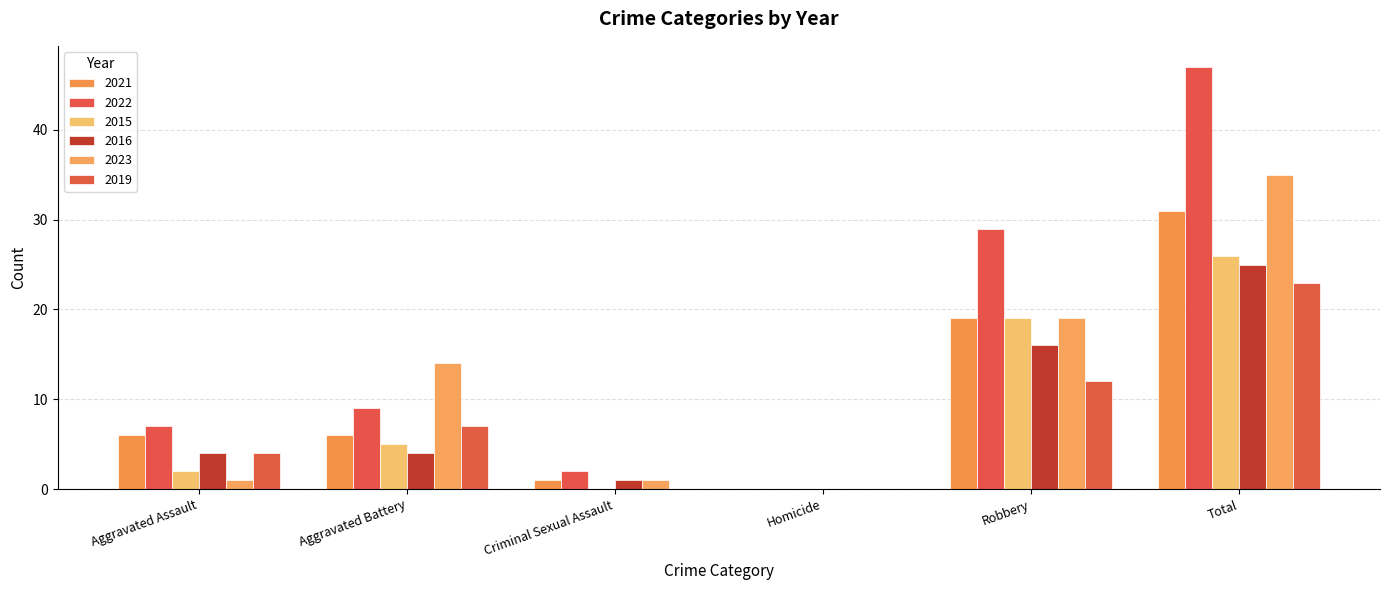

At which label is 2016 closest to 12?

Robbery